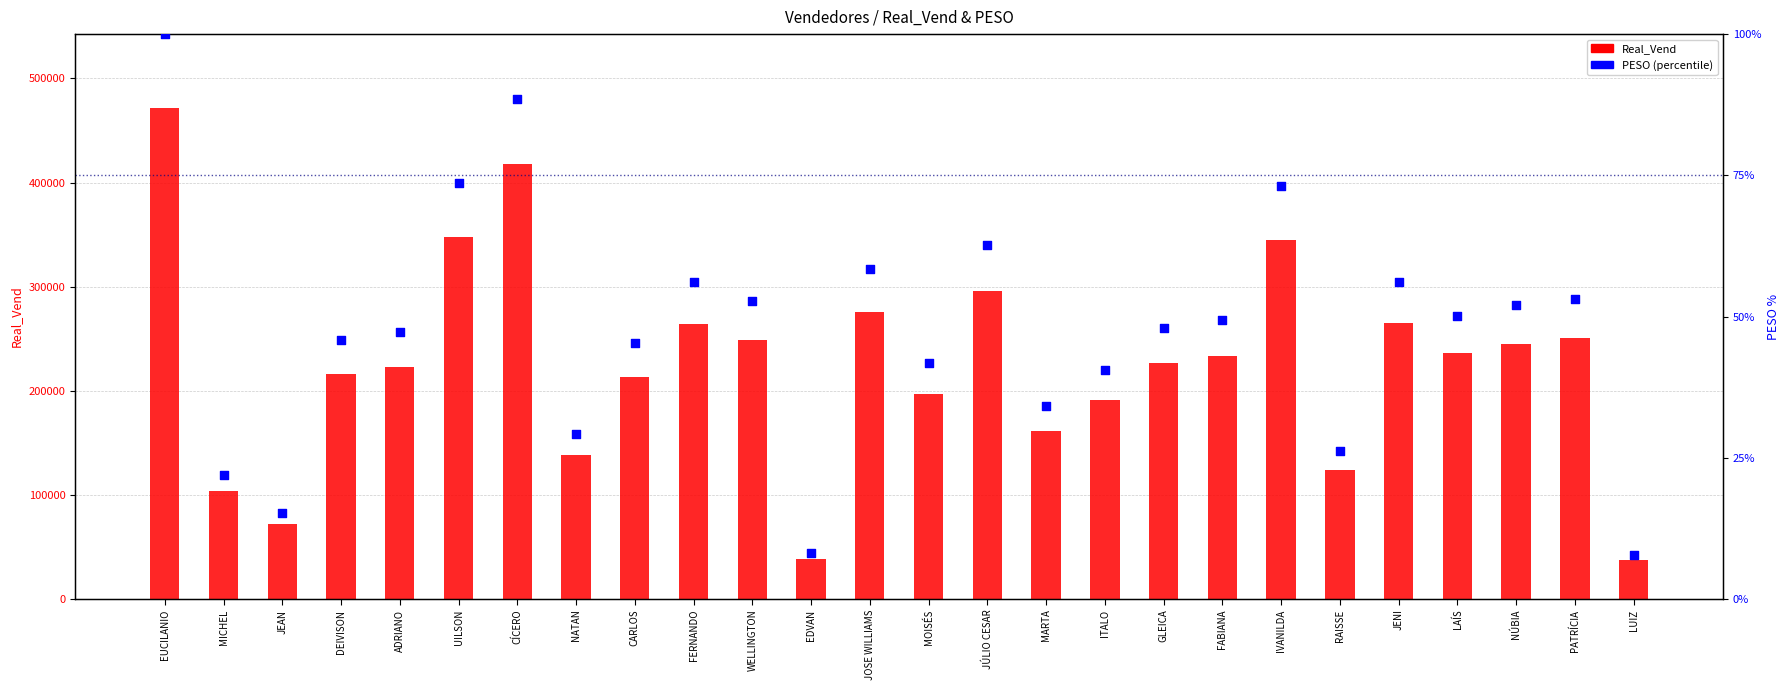

What is the total value across all series at NATAN?

138178.0